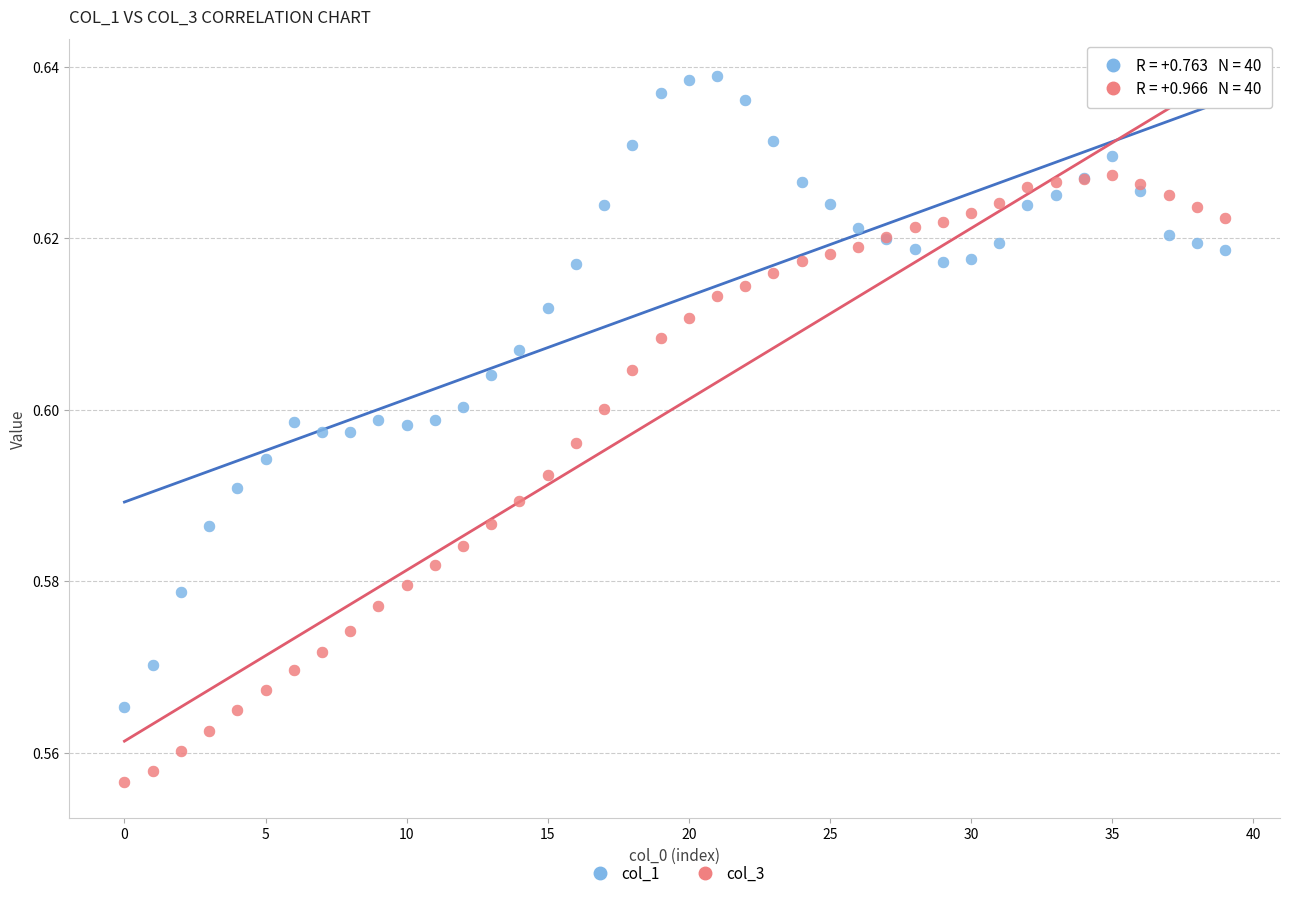

Which series contains the highest Y value?

col_1